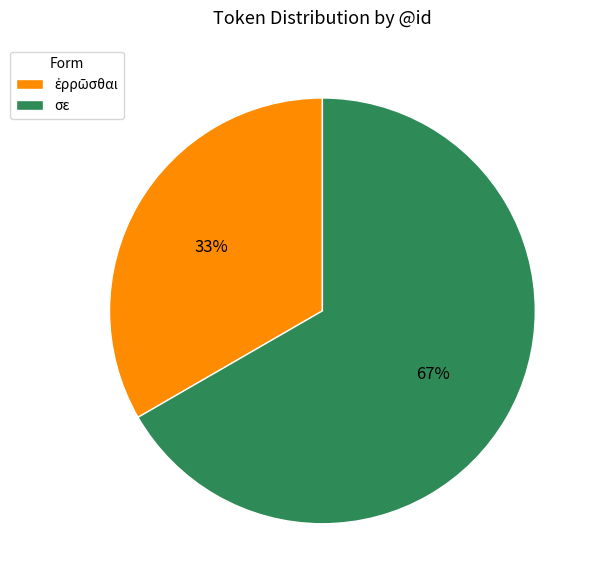

Which category has the biggest portion of the pie?

σε